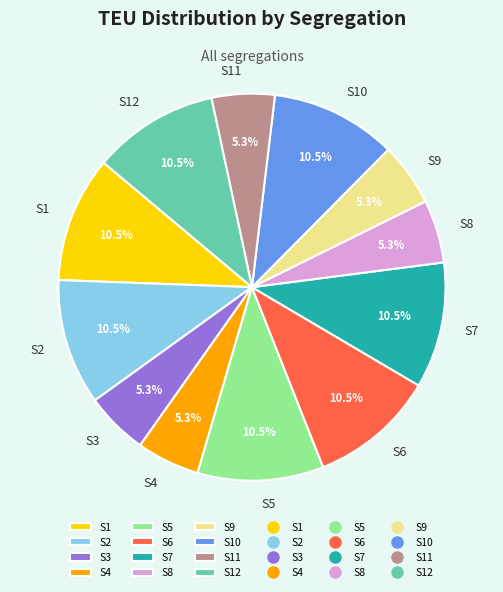

Does any single category account for the majority?

No